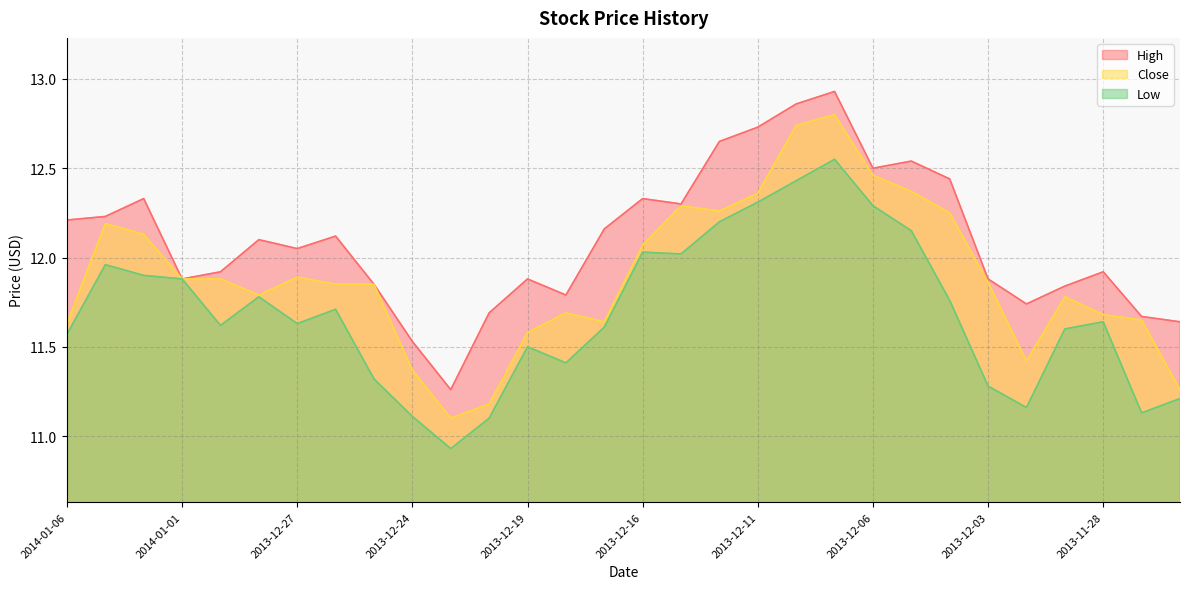

What is the total value across all series at 2014-01-01?

35.6